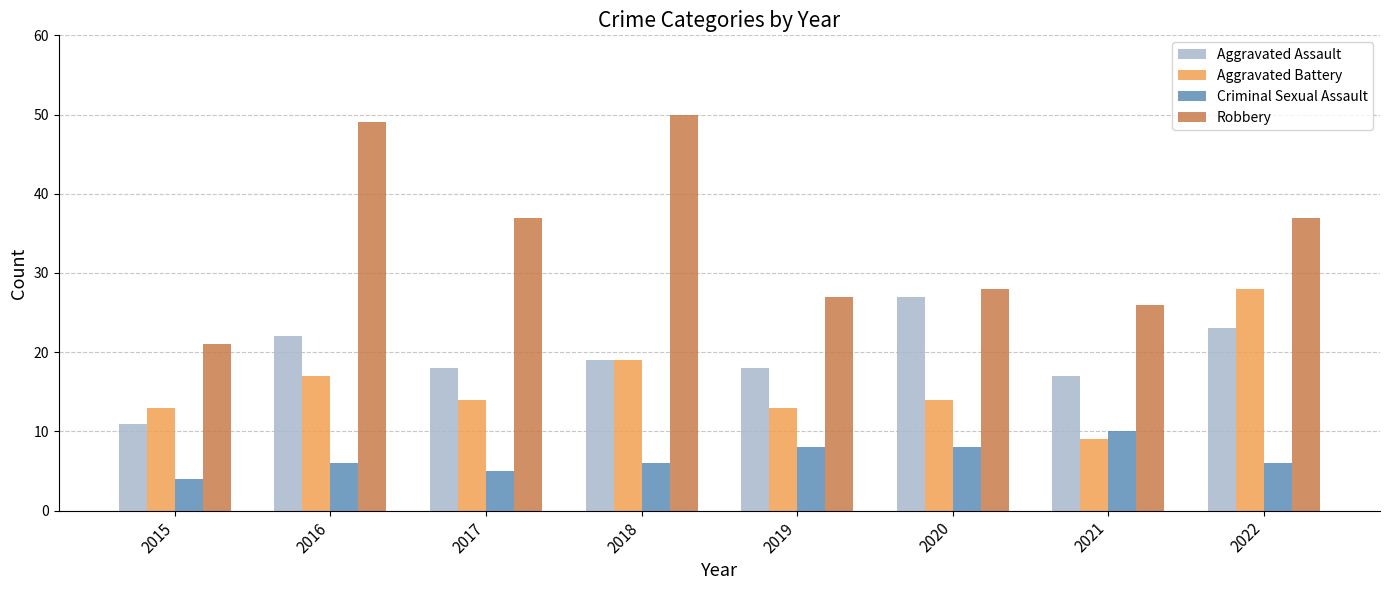

At which category does the chart reach its minimum across all series?

2015